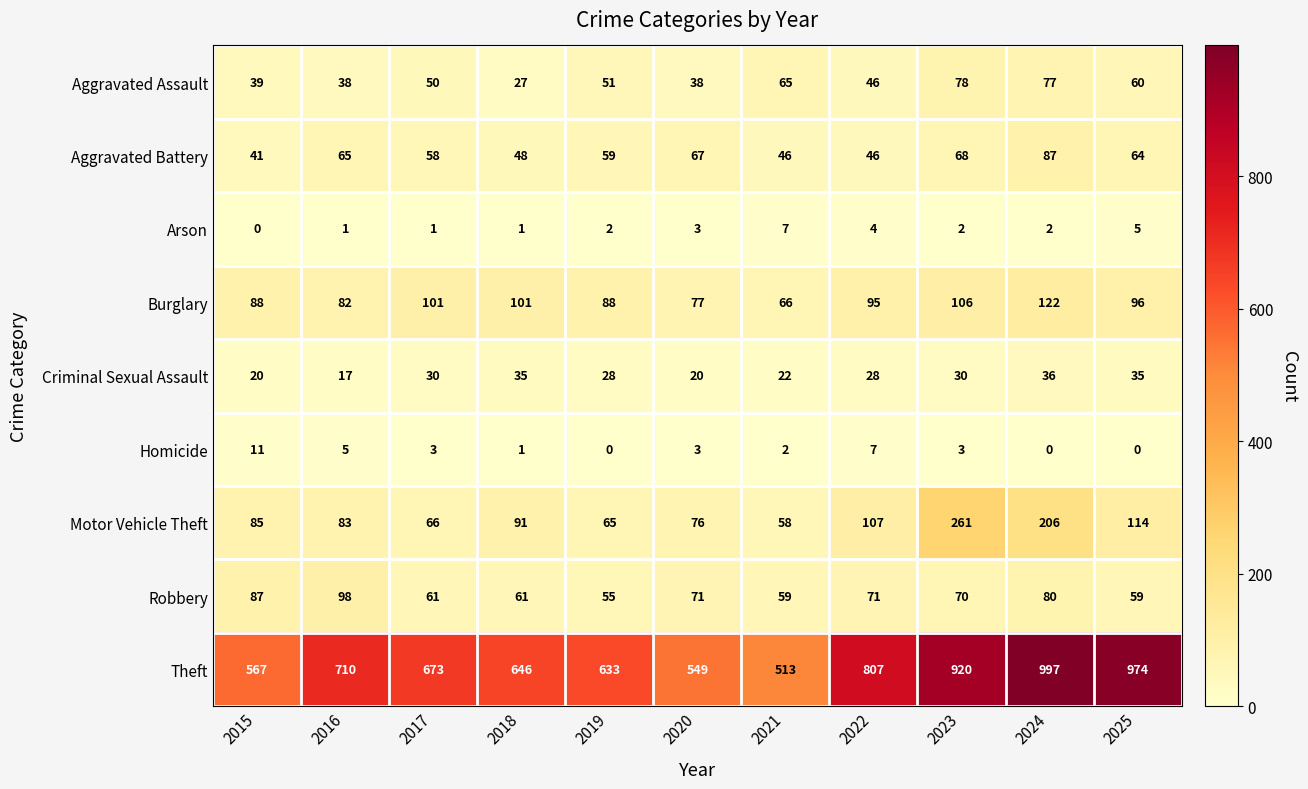

List the labels in order of Motor Vehicle Theft value, smallest first.

2021, 2019, 2017, 2020, 2016, 2015, 2018, 2022, 2025, 2024, 2023